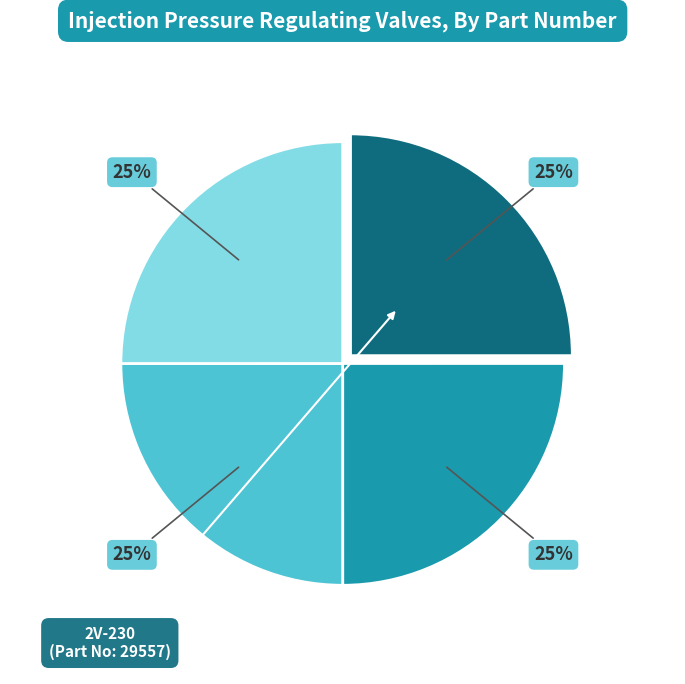

To the nearest percent, what is the average slice percentage?

25%